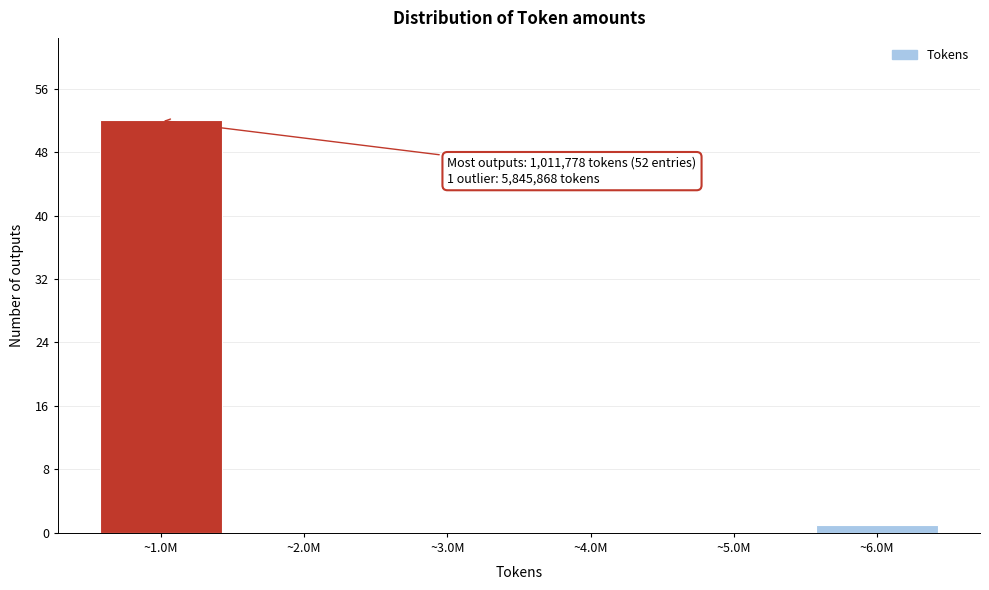

Reading right to left, what are all the values shown in this chart?

~6.0M=1	~5.0M=0	~4.0M=0	~3.0M=0	~2.0M=0	~1.0M=52